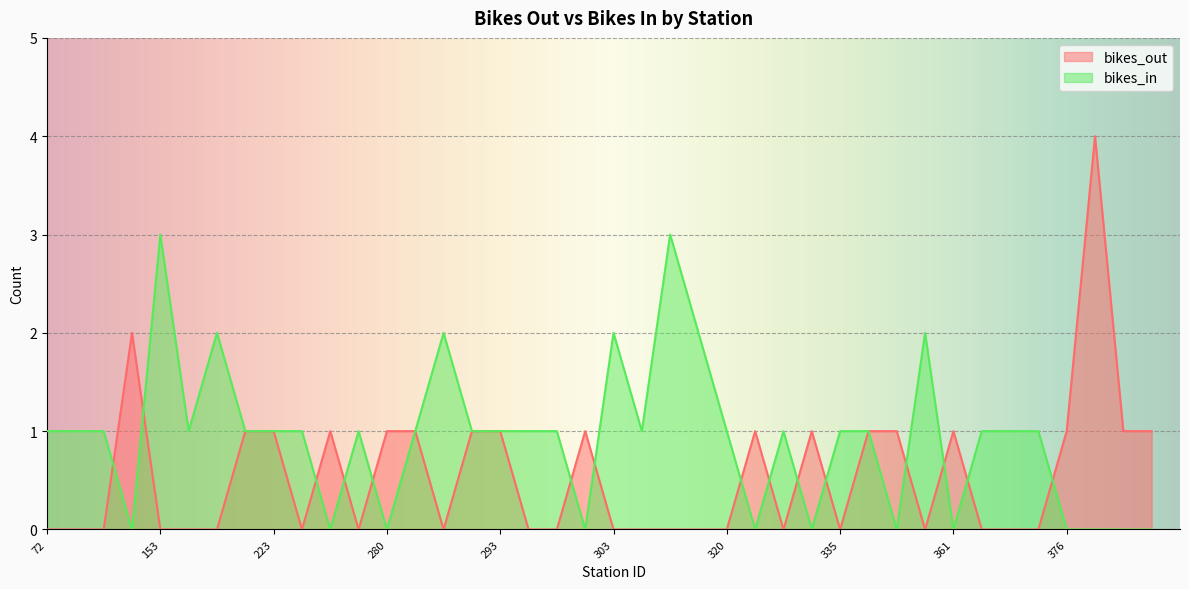

Which has a higher value, 334 or 116?

334